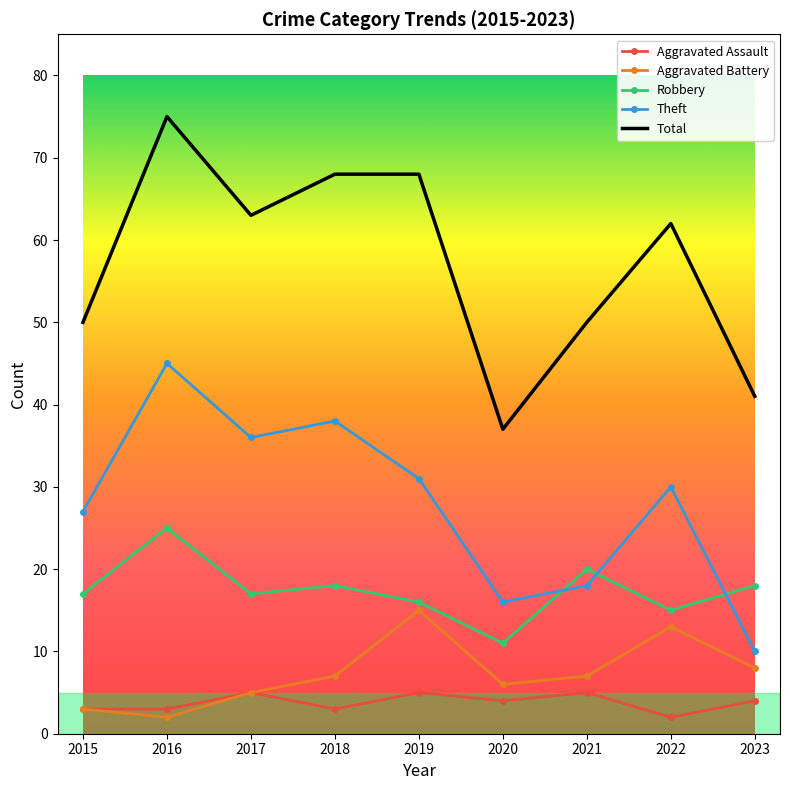

What is the sum of all Robbery values?

157